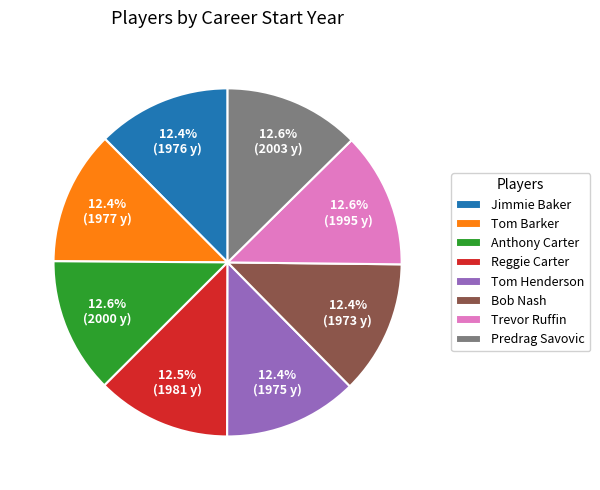

Approximately how many times larger is the value at Jimmie Baker compared to Predrag Savovic?

1.0